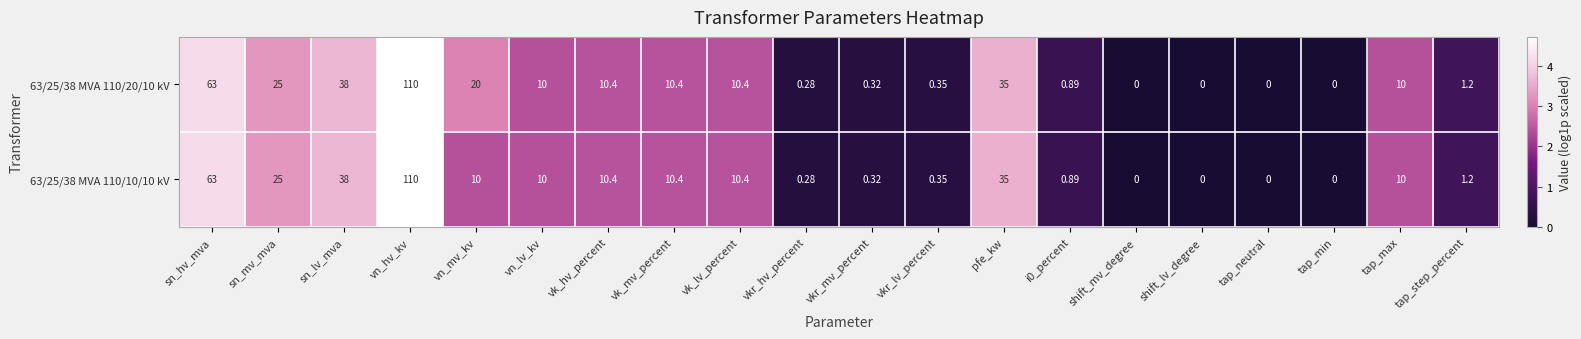

Is the value of 63/25/38 MVA 110/20/10 kV at vn_hv_kv greater than the value of 63/25/38 MVA 110/10/10 kV at shift_mv_degree?

Yes